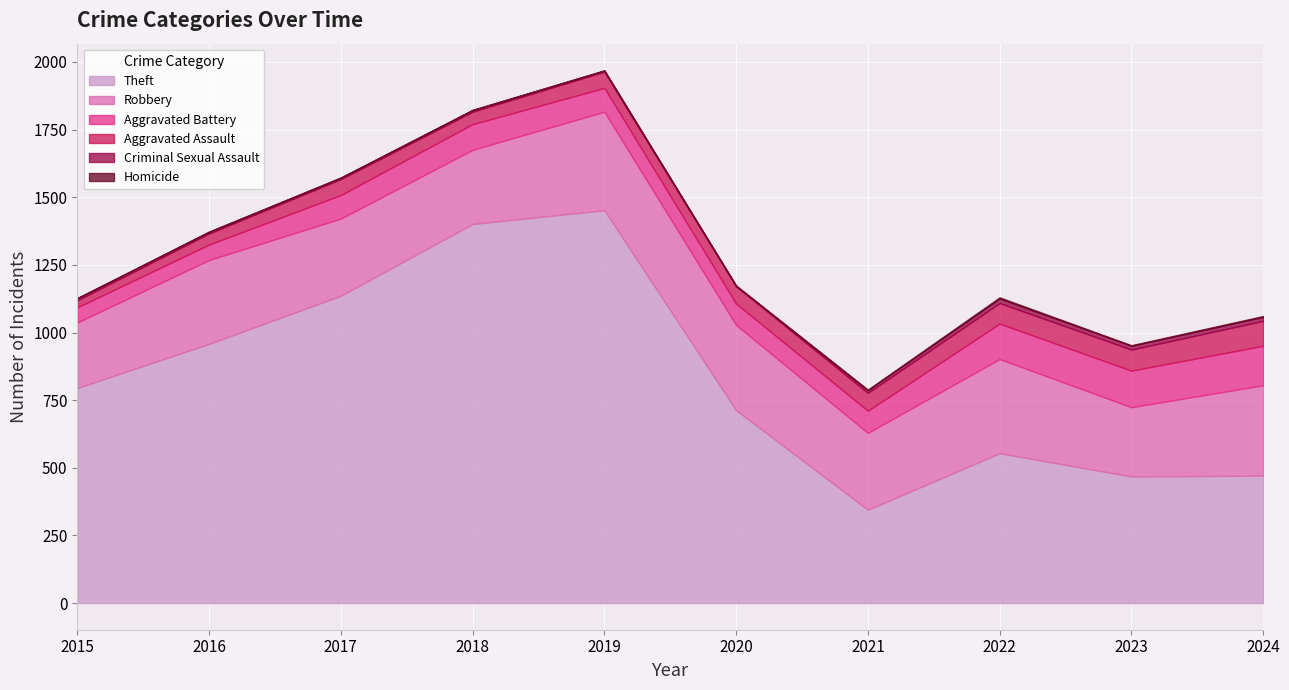

Where is Criminal Sexual Assault nearest to the value 9?

2015